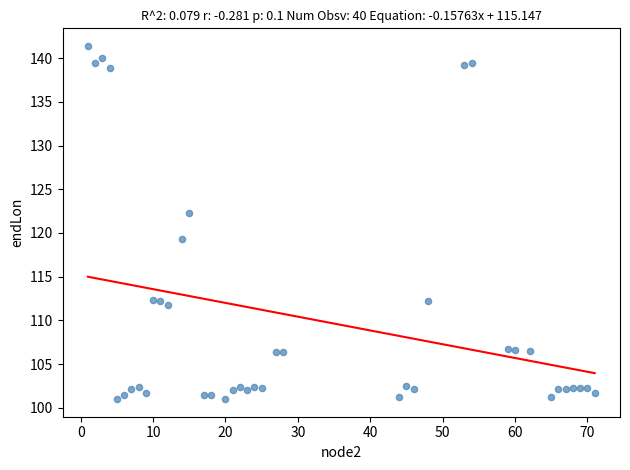

What is the range of X values (max minus min)?

70.0